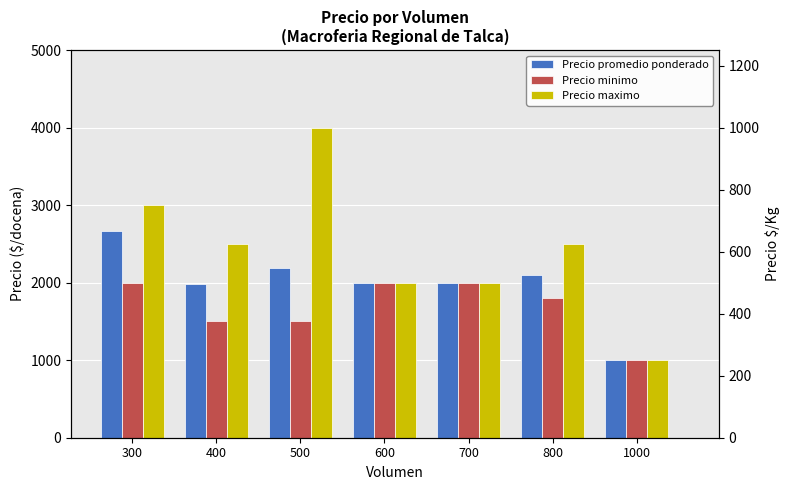

What is the difference between the second highest and second lowest values in the Precio promedio ponderado series?

206